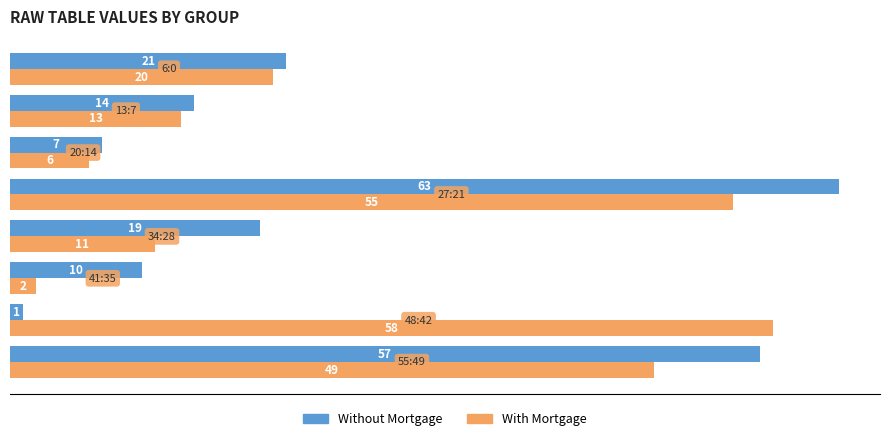

What is the difference between the maximum and minimum values in the Without Mortgage series?

62